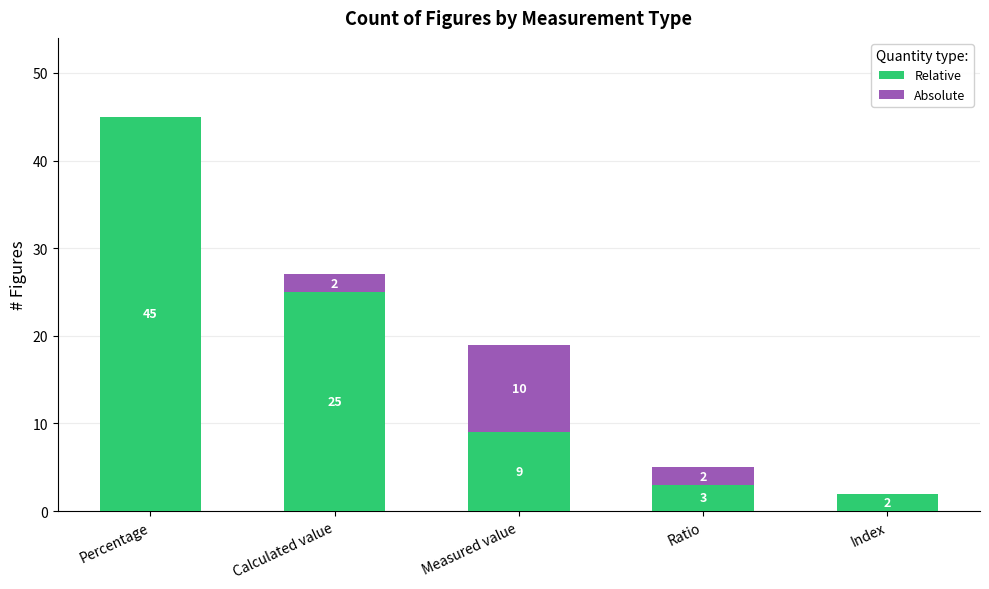

Is it true that Relative equals 10 at Percentage?

False